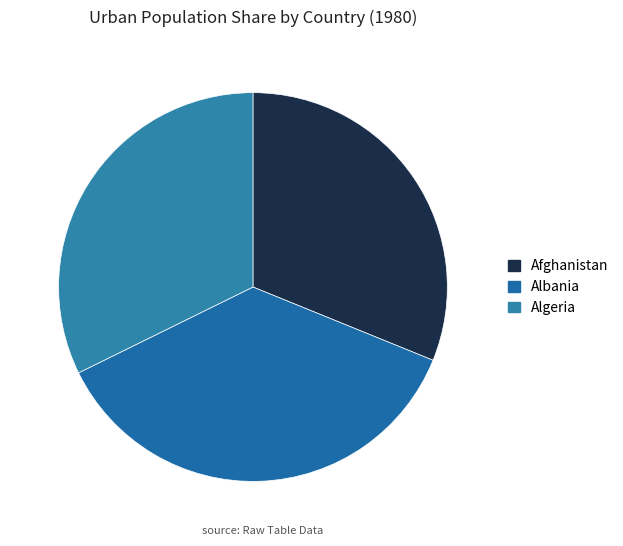

To the nearest percent, what portion does Afghanistan represent?

31%